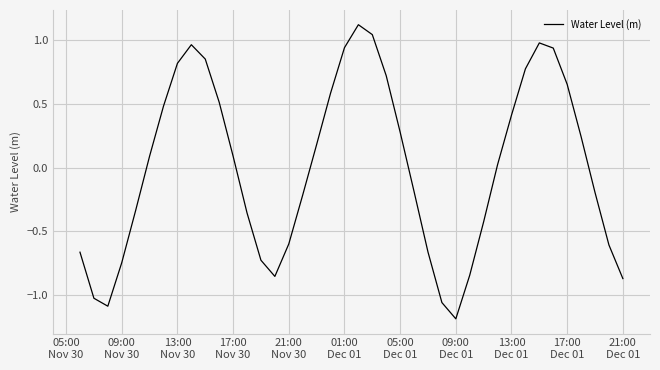

What is the smallest value displayed?

-1.2